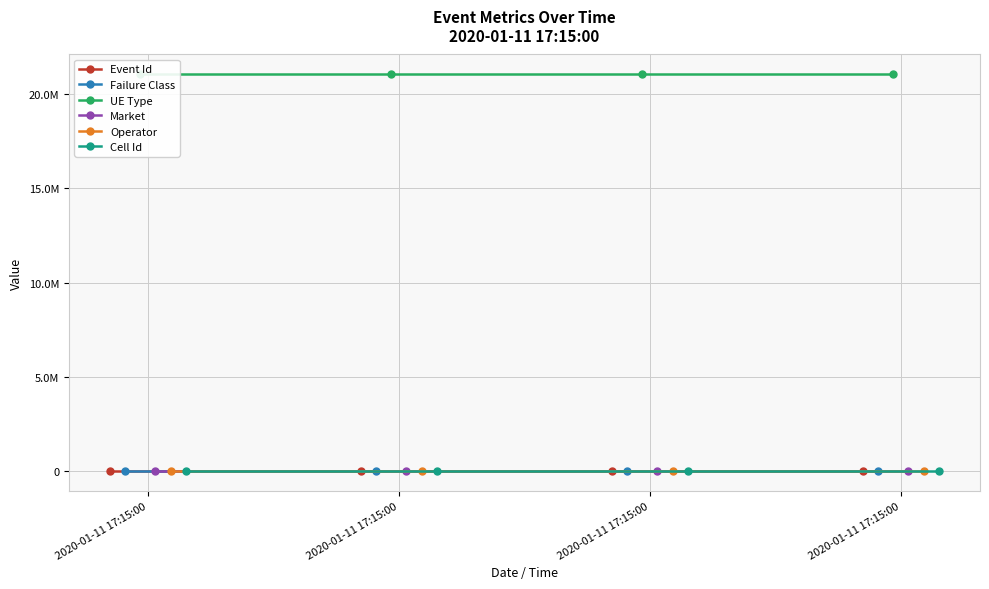

Which category has the highest value in the Operator series?

2020-01-11 17:15:00